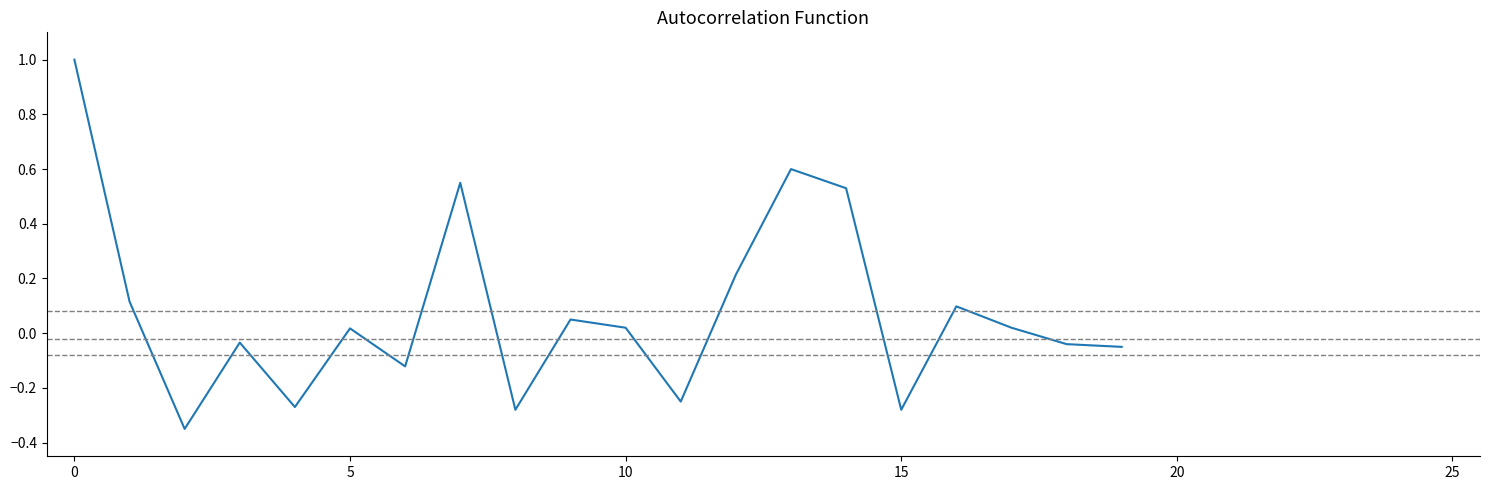

What is the maximum value shown in the chart?

1.0